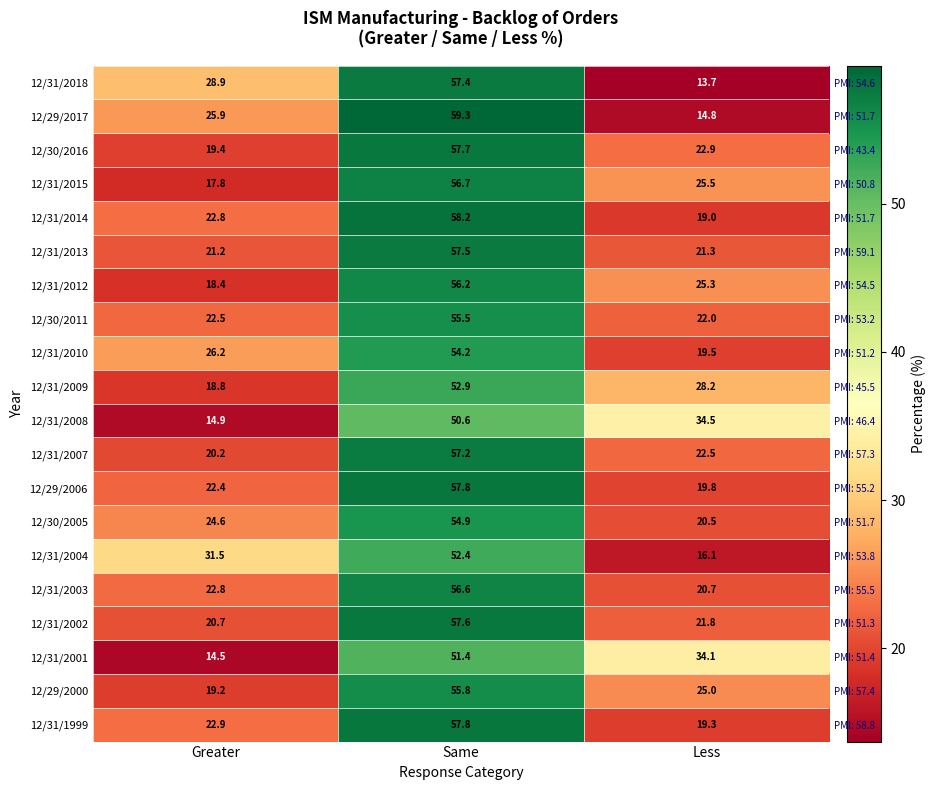

What is the difference between the maximum and second lowest values in the 12/30/2016 series?

34.8